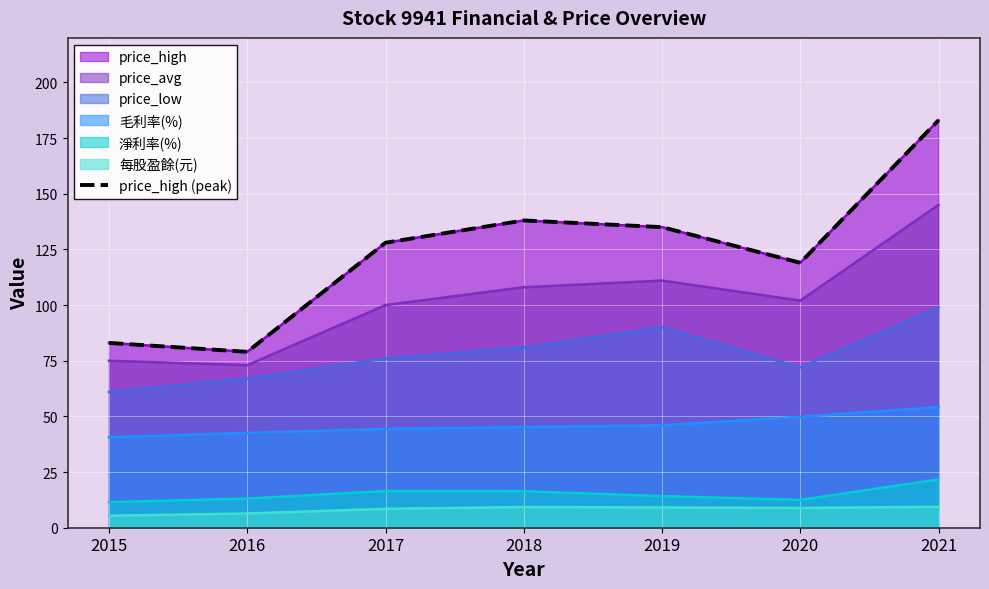

Reading left to right, list all the values displayed in this chart.

2015=83	2016=79	2017=128	2018=138	2019=135	2020=119	2021=183